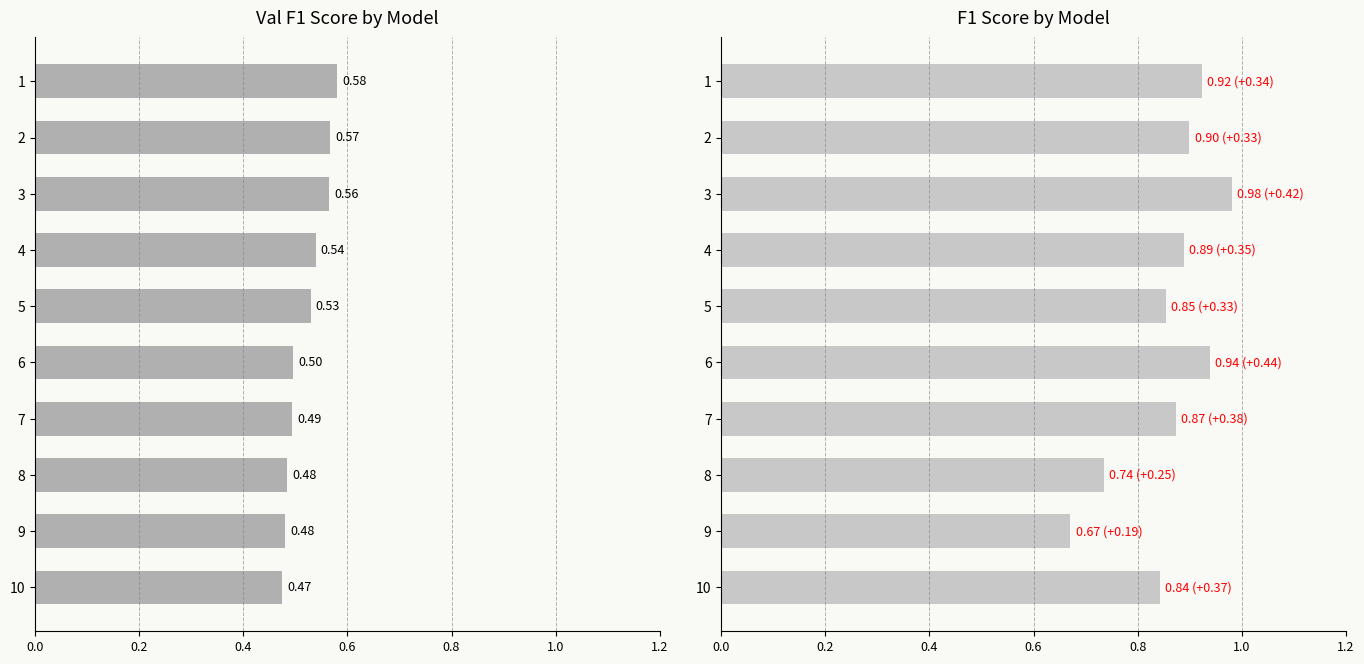

How many groups of bars are there?

10